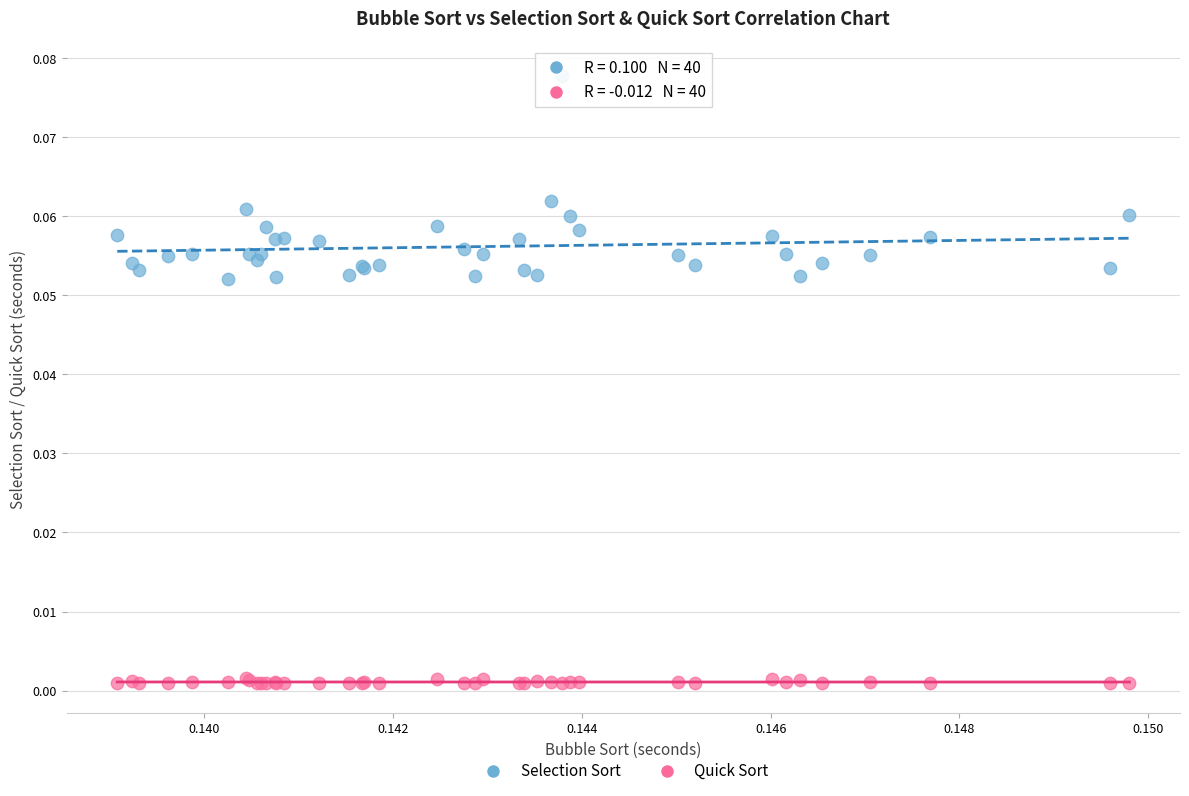

Which series reaches the maximum Y coordinate?

Selection Sort